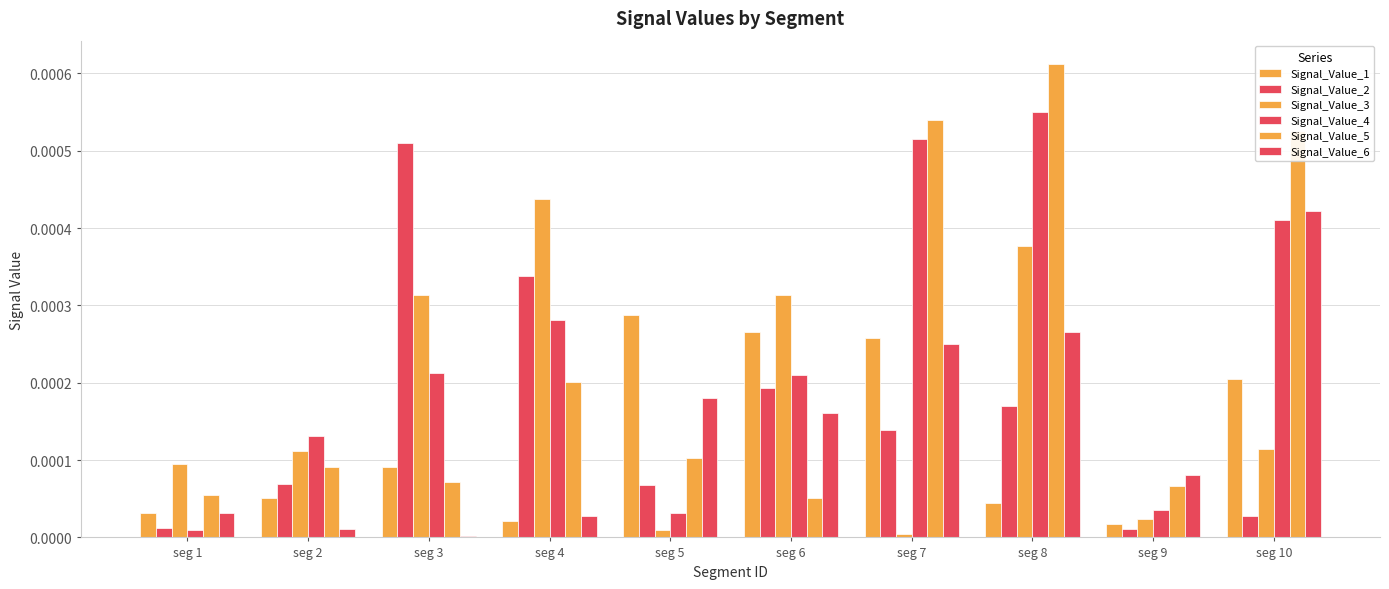

At which label is Signal_Value_6 closest to 0?

seg 3